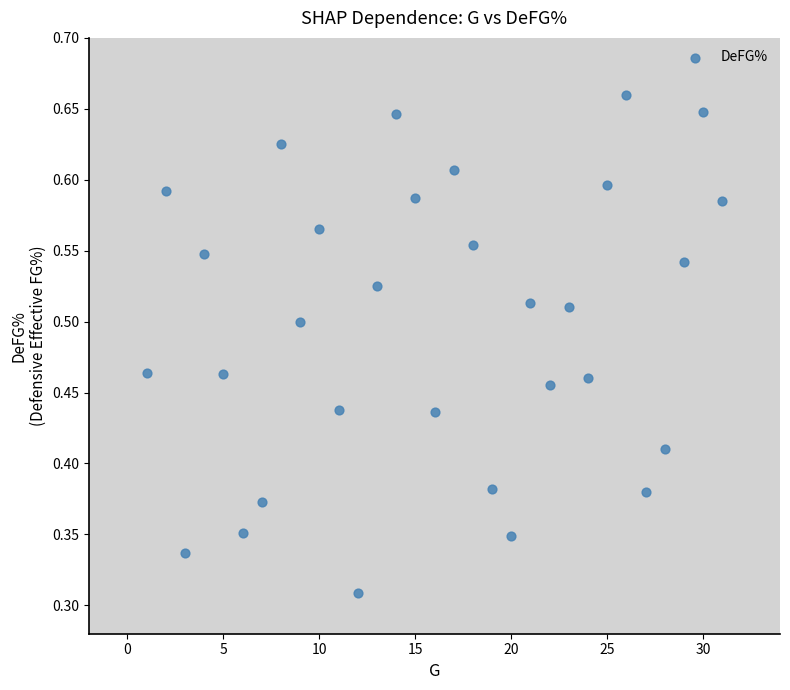

What is the range of X values (max minus min)?

30.0